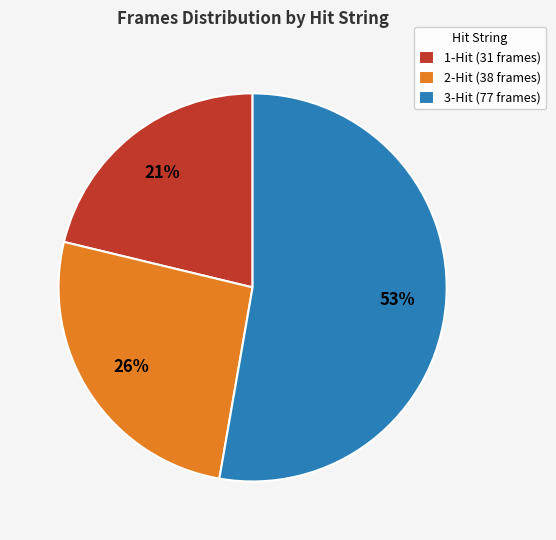

How many segments does this pie chart have?

3